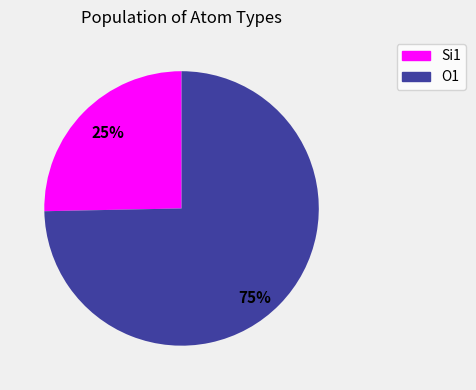

To the nearest percent, what portion does O1 represent?

75%